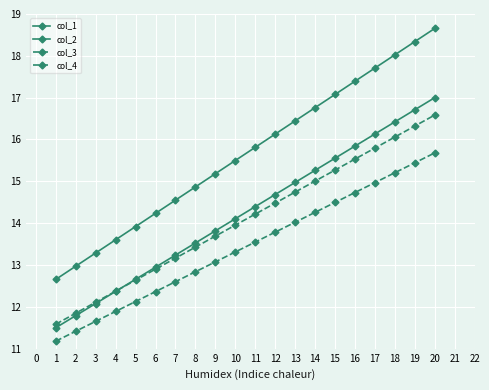

Does the chart display data point markers on the line(s)?

Yes